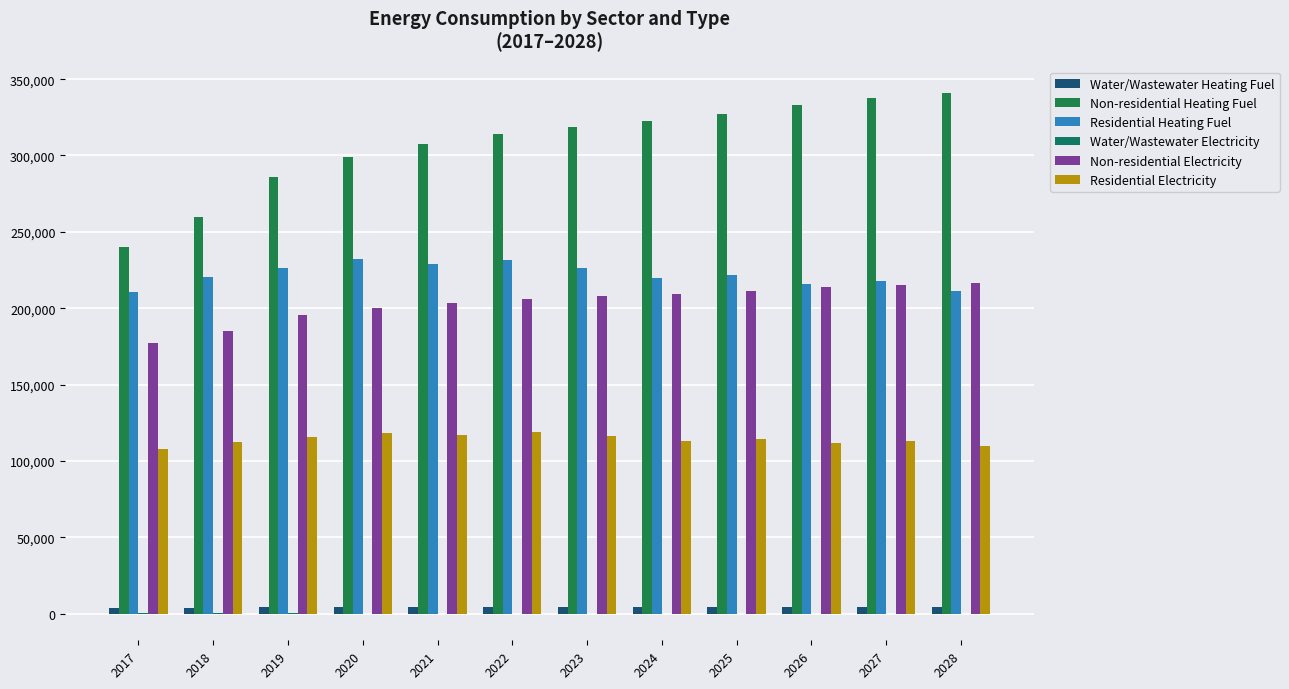

How many data points does each series have?

12